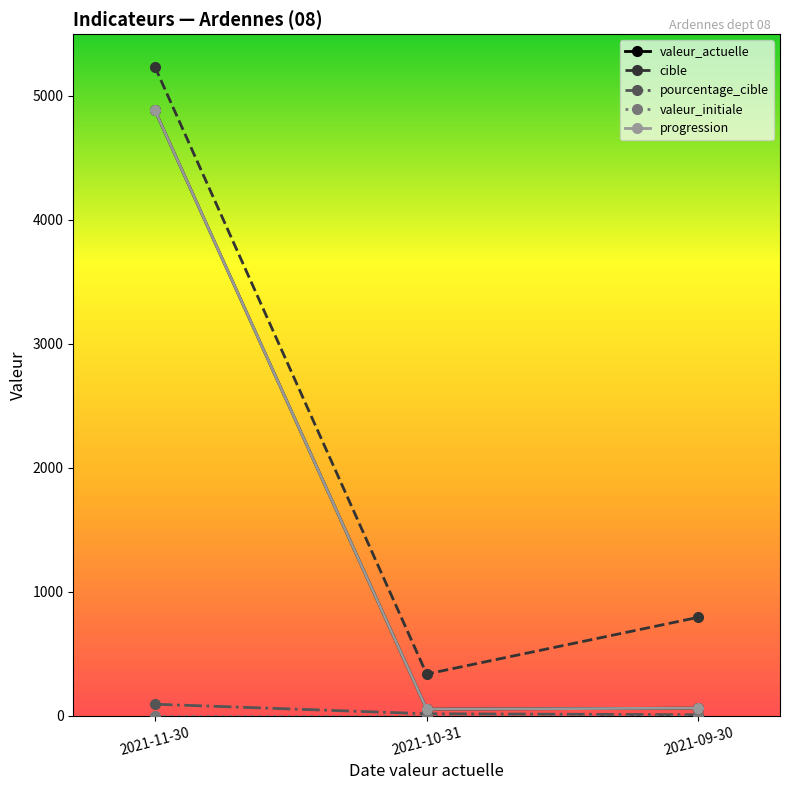

What position from the left is 2021-11-30?

1